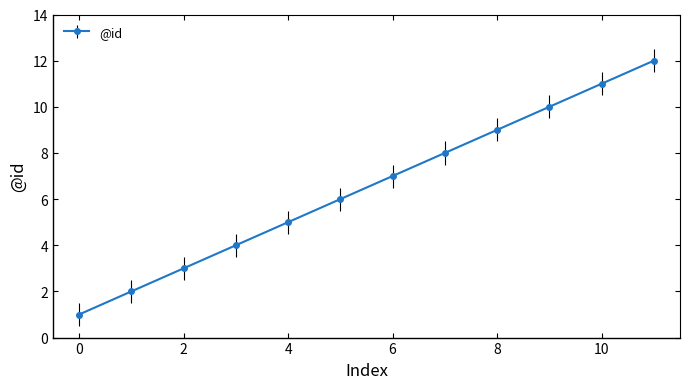

What is the difference between the second highest and minimum values?

10